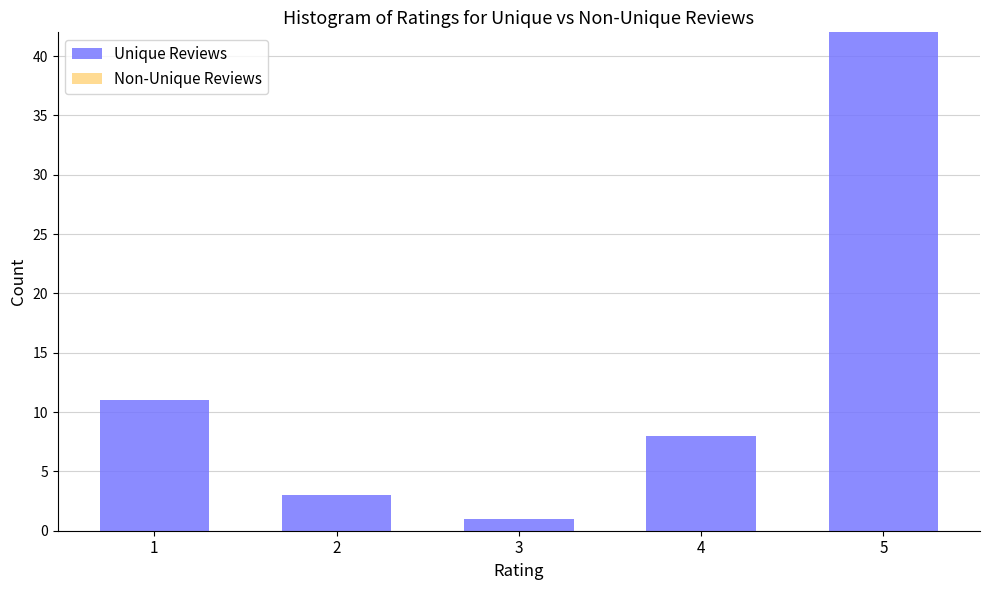

Reading left to right, what are all the values shown in this chart?

1=11	2=3	3=1	4=8	5=42